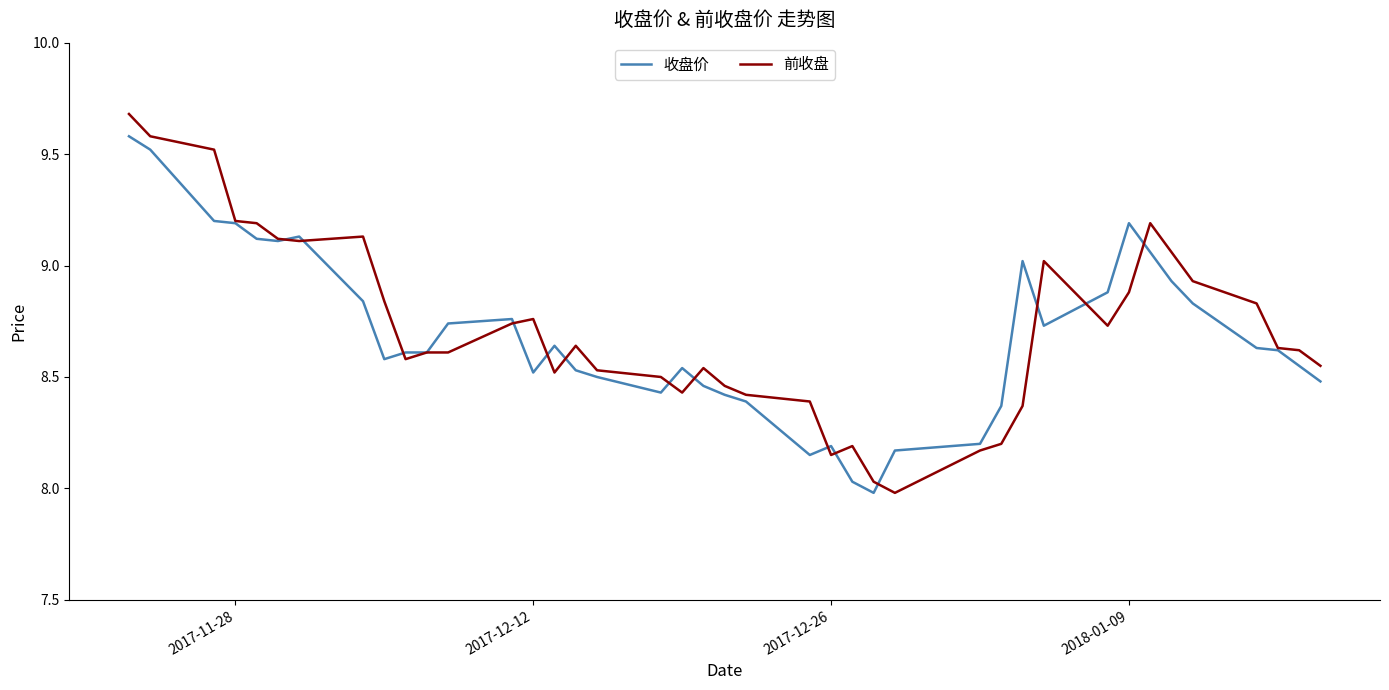

What is the maximum value for 收盘价?

9.6